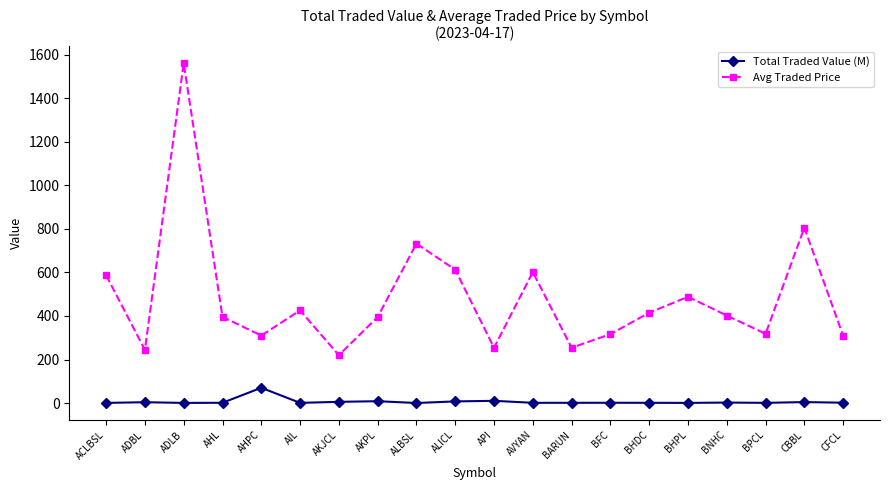

In Avg Traded Price, how many points are lower than both neighbors (excluding endpoints)?

6